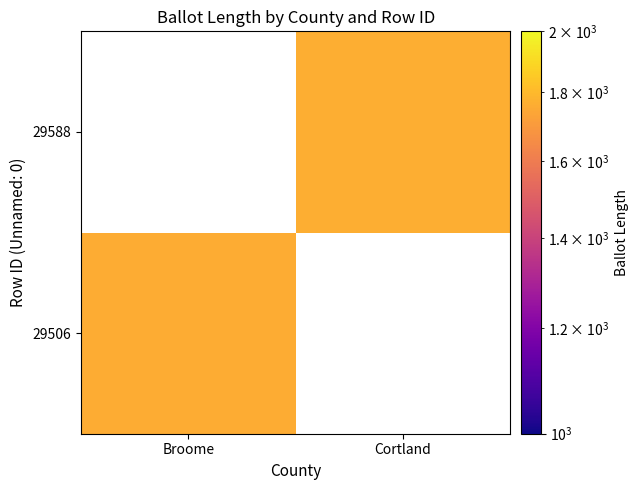

List the series in order of their peak value, highest first.

29506, 29588